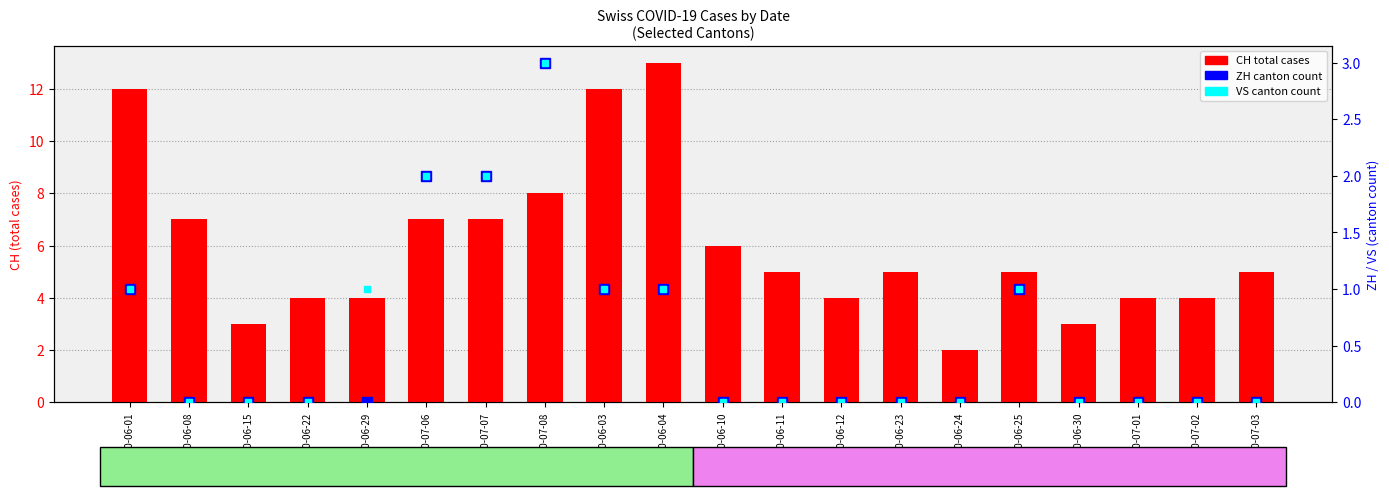

The value of VS (canton count) at 2020-06-22 is 2. True or false?

False